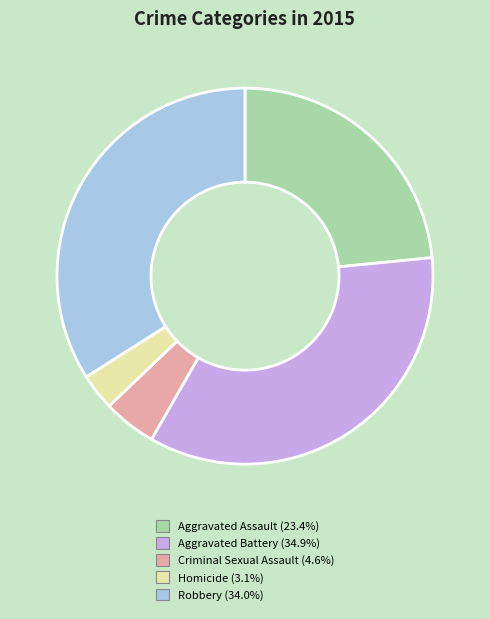

Rank the categories by value from lowest to highest.

Homicide, Criminal Sexual Assault, Aggravated Assault, Robbery, Aggravated Battery